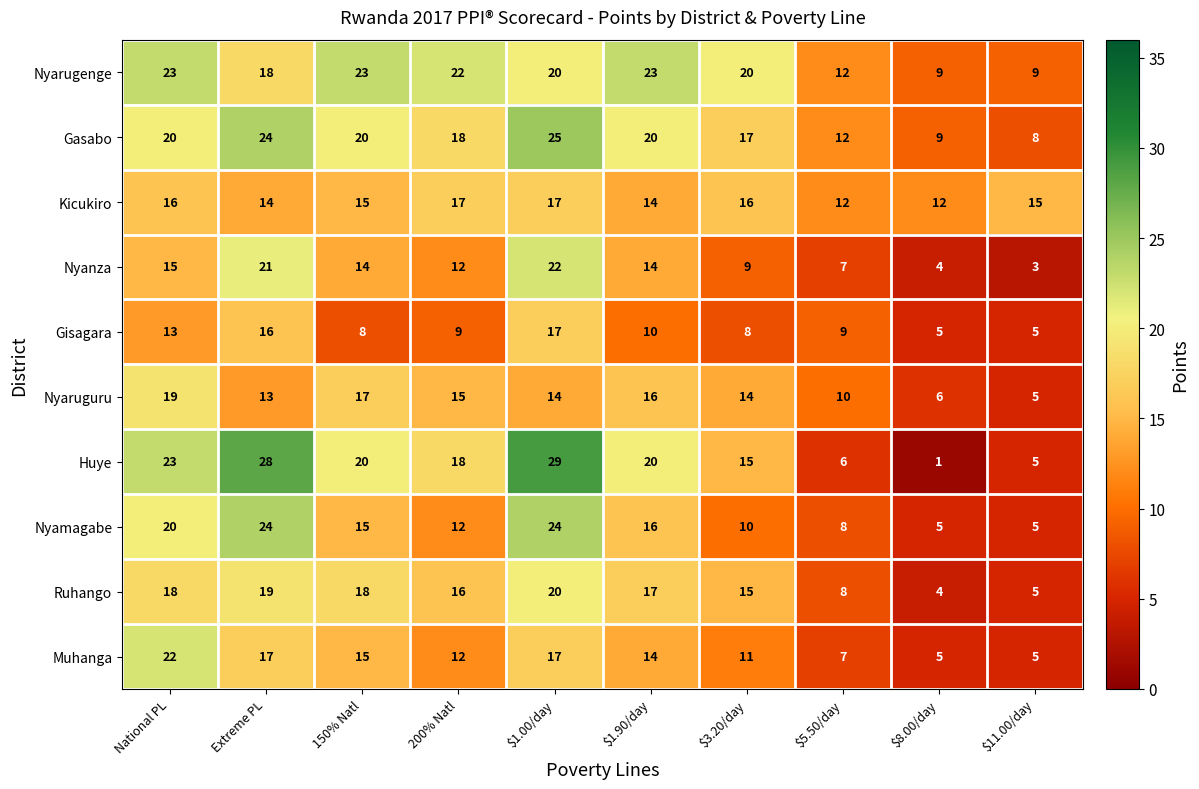

What is the minimum value shown in the chart?

1